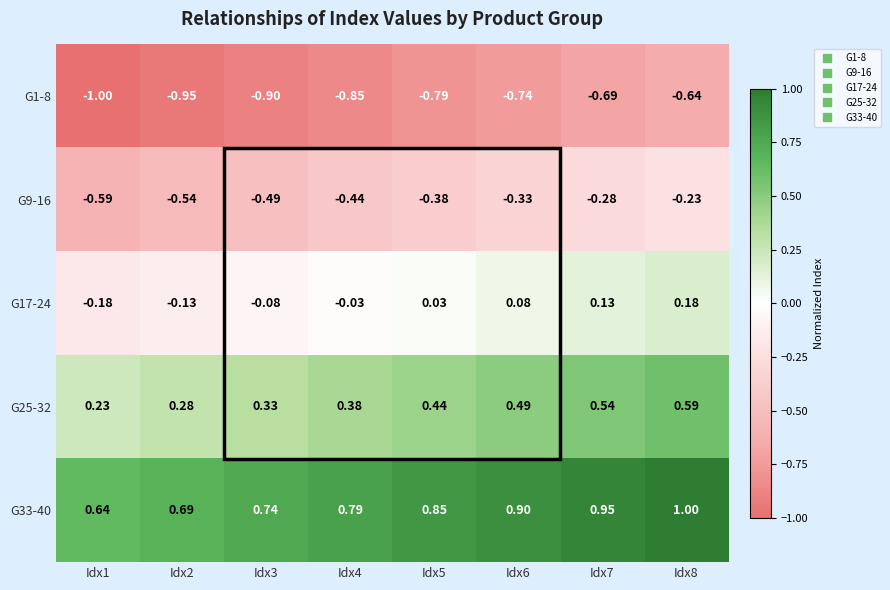

Count the number of categories in the chart.

8